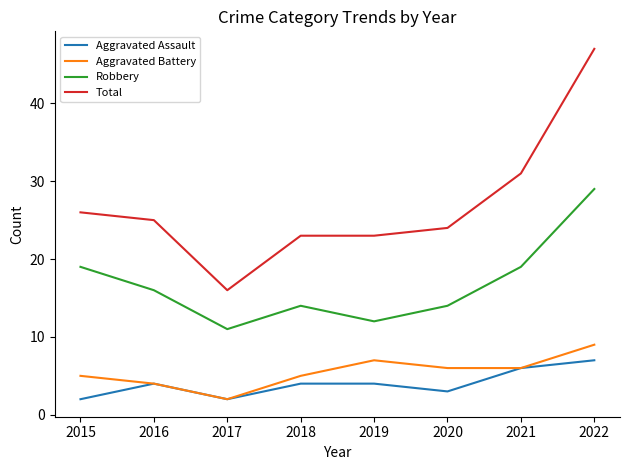

Does the chart have visible grid lines?

No